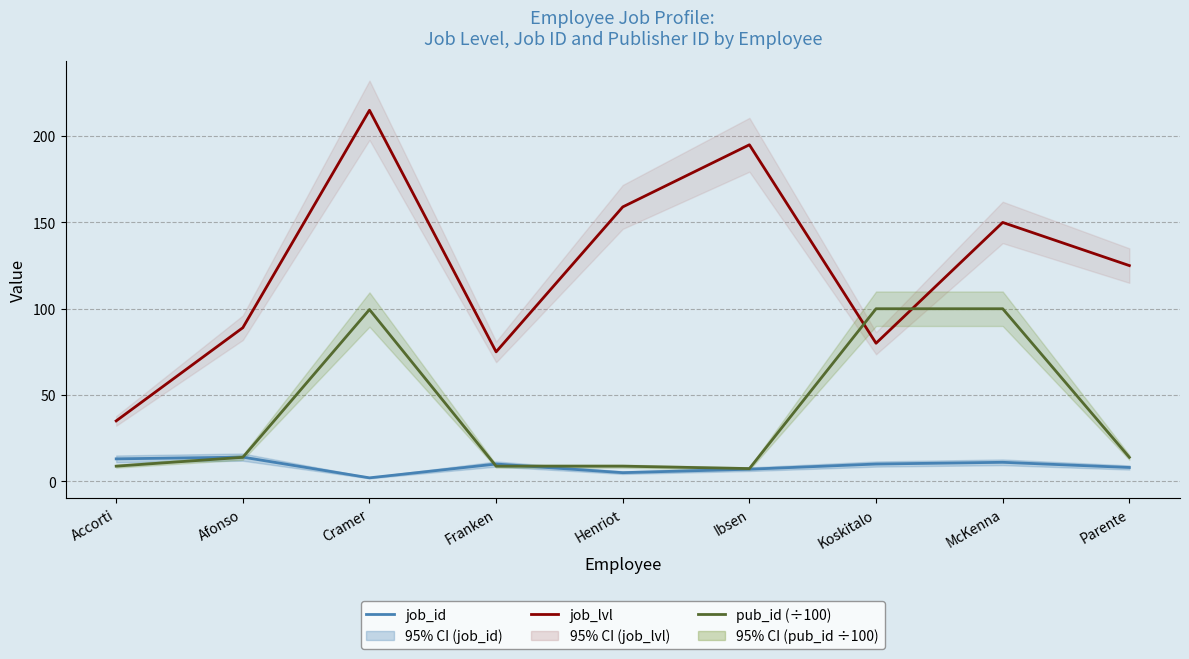

How many data points in job_lvl are less than 125?

4